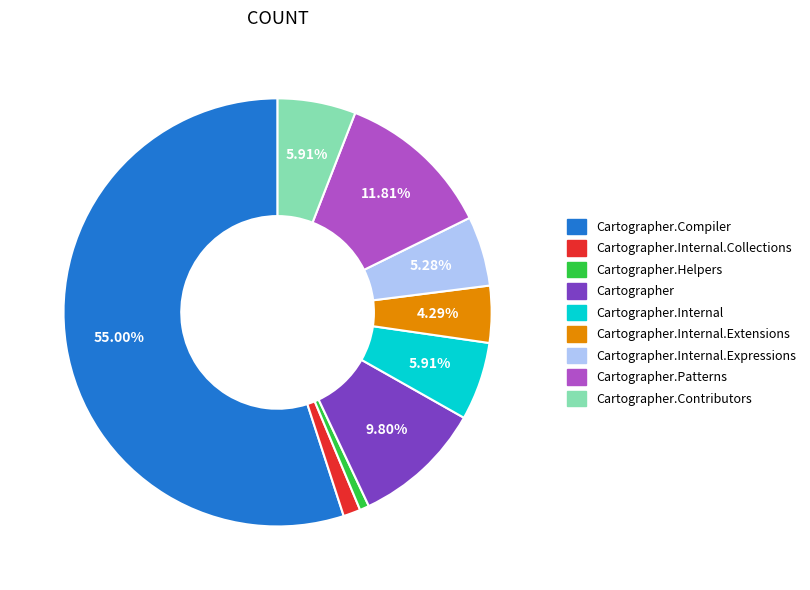

How many segments does this pie chart have?

9